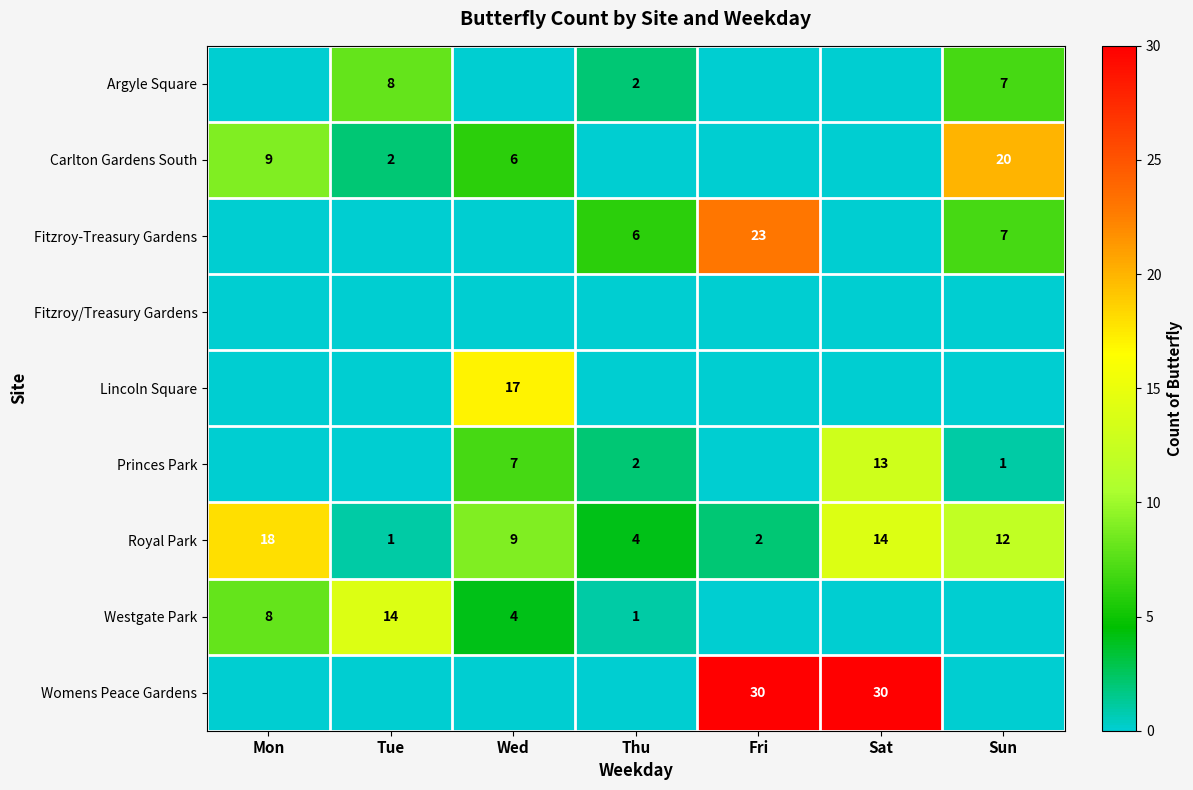

The Fitzroy-Treasury Gardens series shows 13 at Fri. True or false?

False